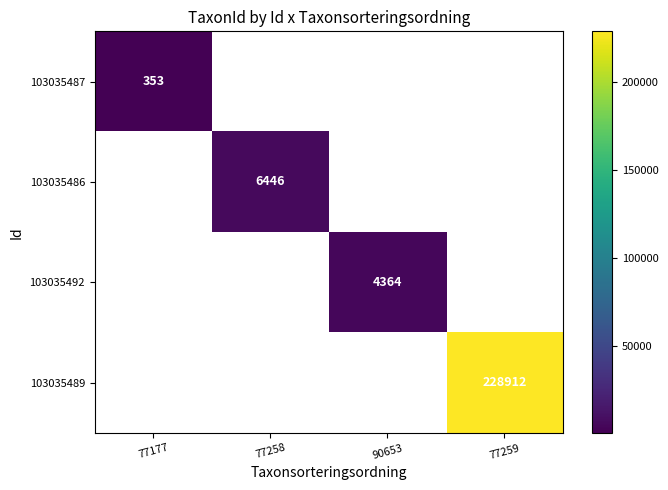

Is the value of 103035492 at 90653 greater than the value of 103035489 at 77259?

No